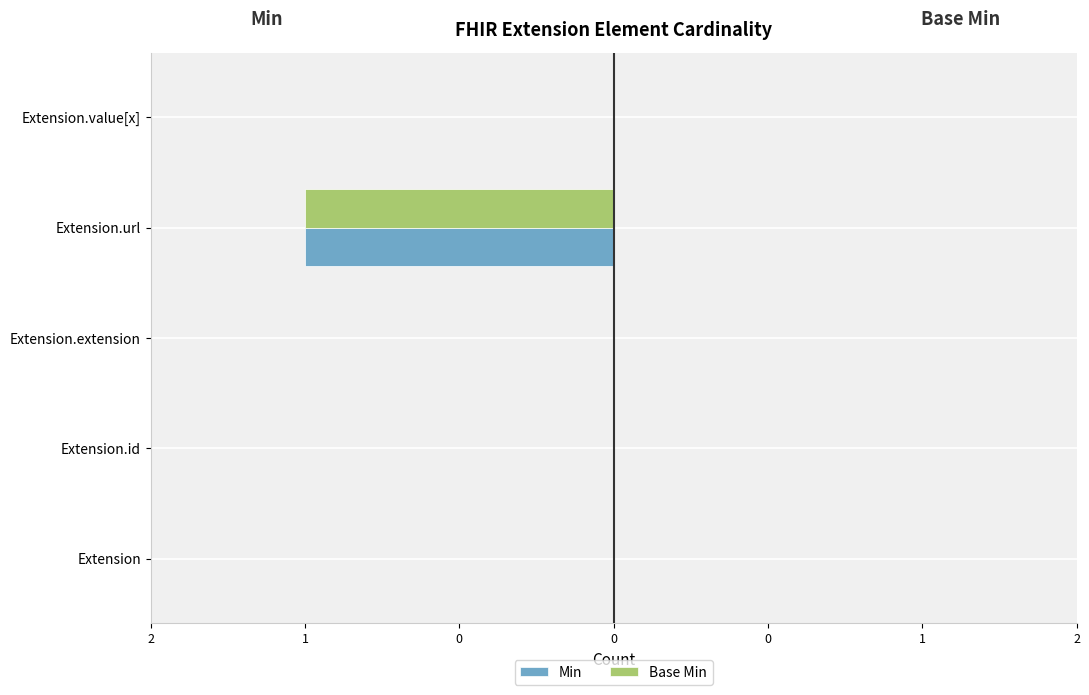

Which series has the largest range (max minus min)?

Min